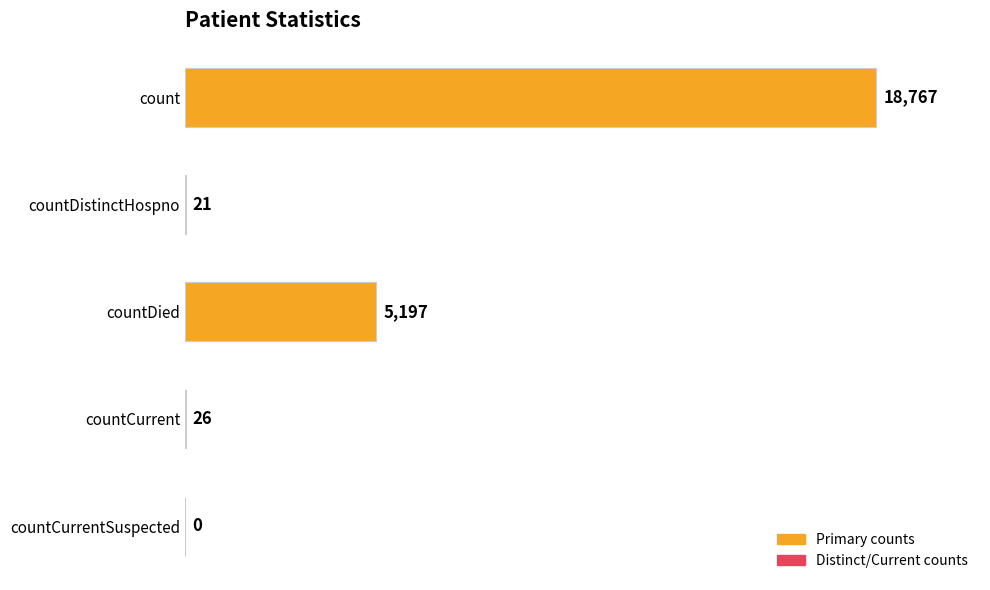

What is the sum of all values?

24011